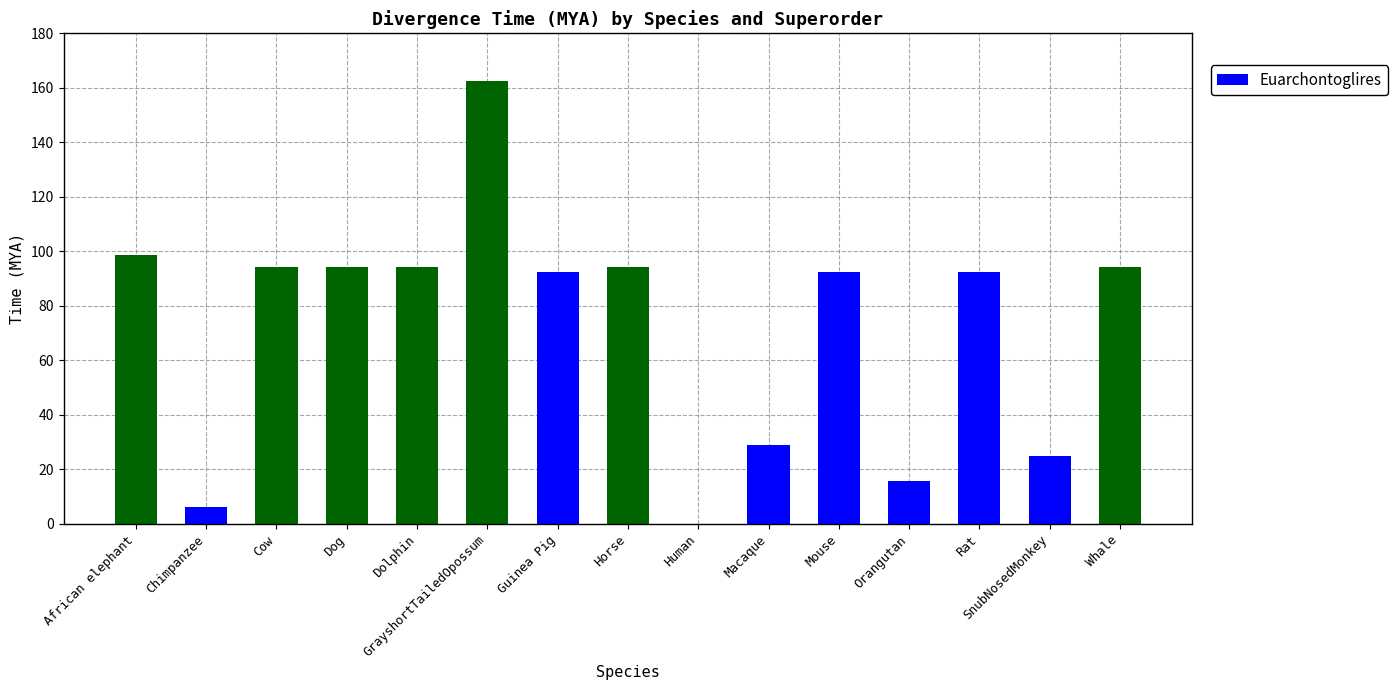

The value at Dolphin is 56.2. True or false?

False